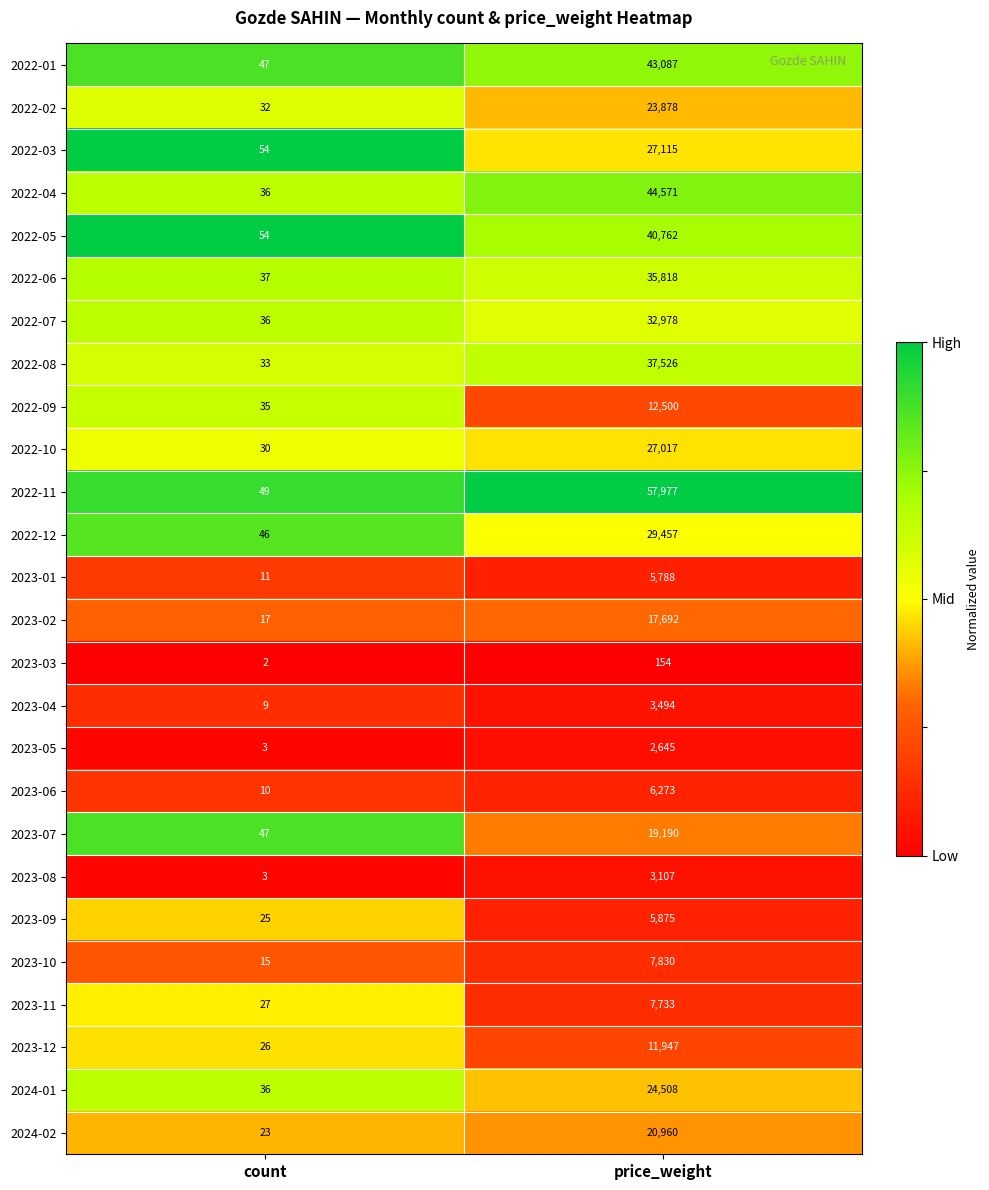

What is the total value across all series at count?

743